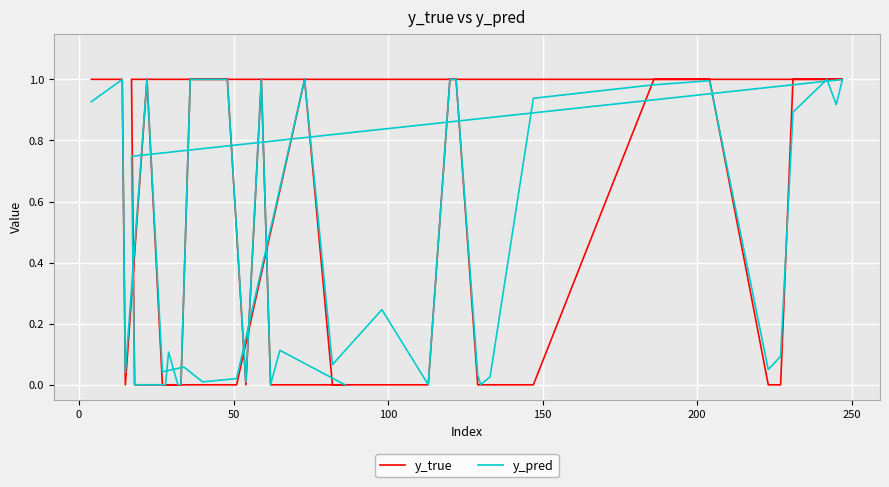

True or false: y_true has more than 2 points higher than both neighbors.

True